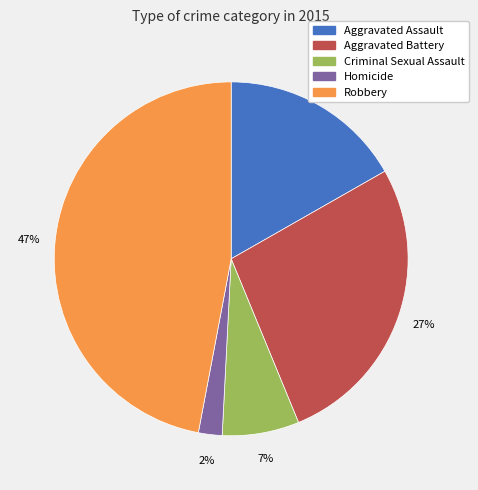

To the nearest percent, what portion does Aggravated Battery represent?

27%